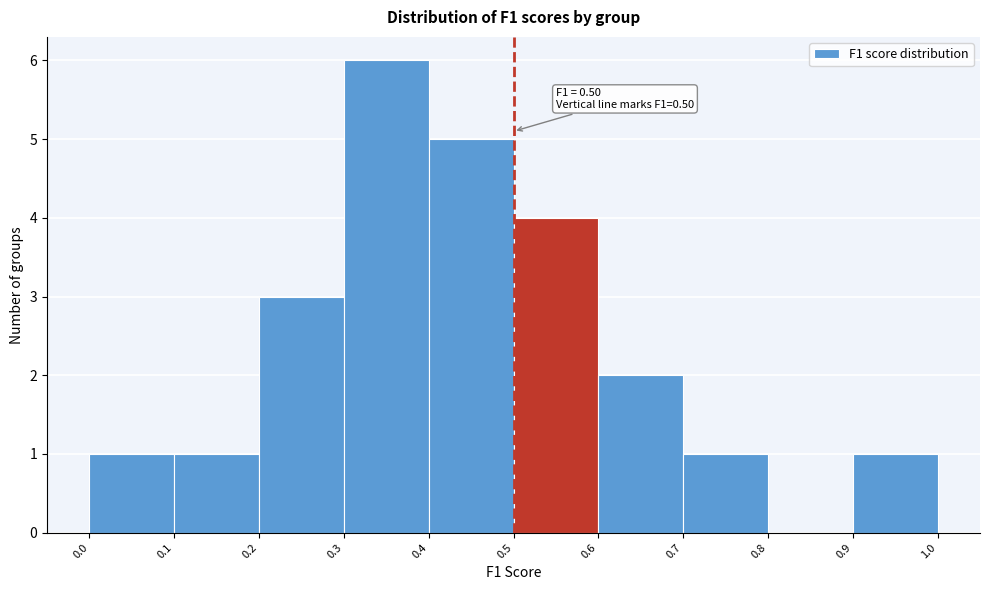

Which range on the x-axis has the tallest bar?

0.3 to 0.4